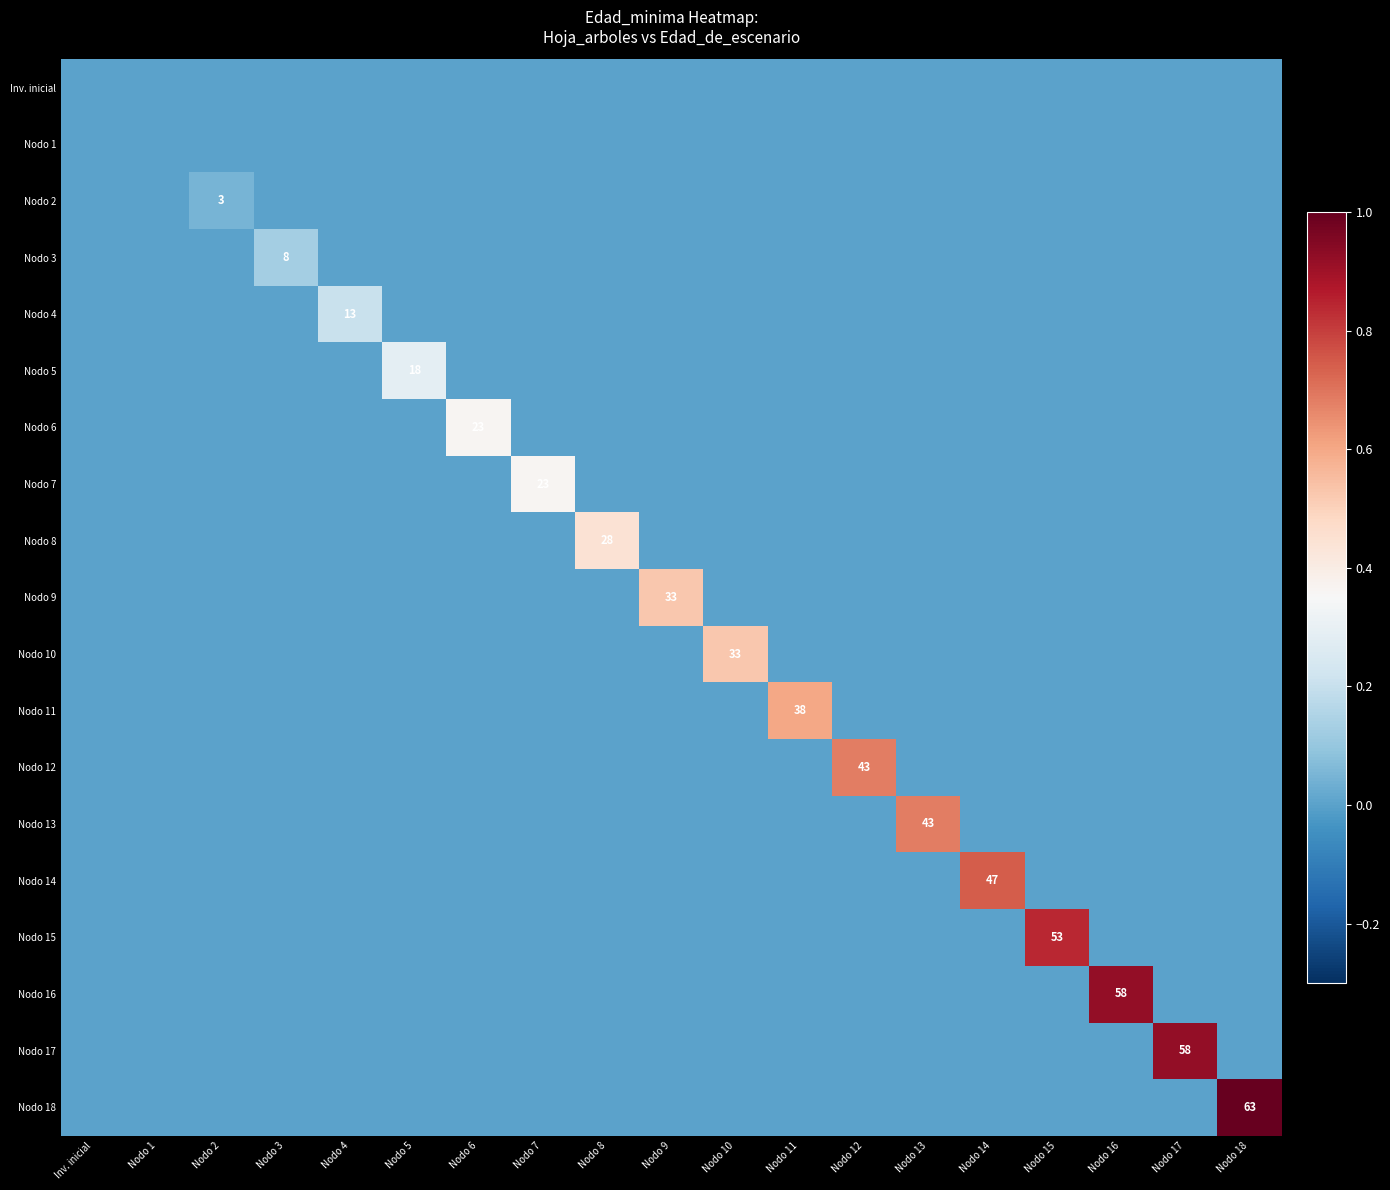

Which label corresponds to the largest value in the chart?

Nodo 18